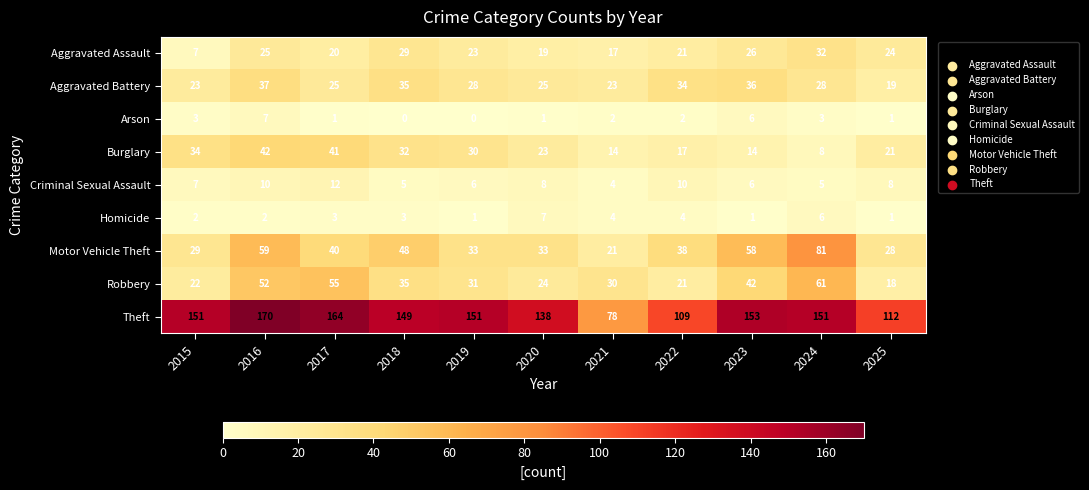

At which label is Motor Vehicle Theft closest to 51?

2018